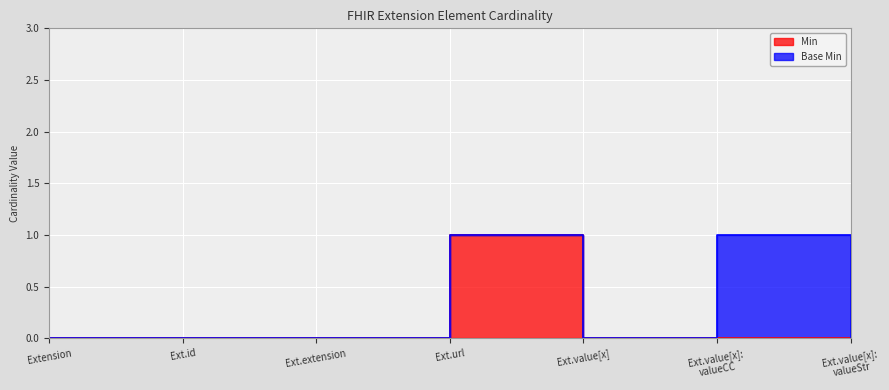

True or false: the data shows 0 at Ext.value[x].

True